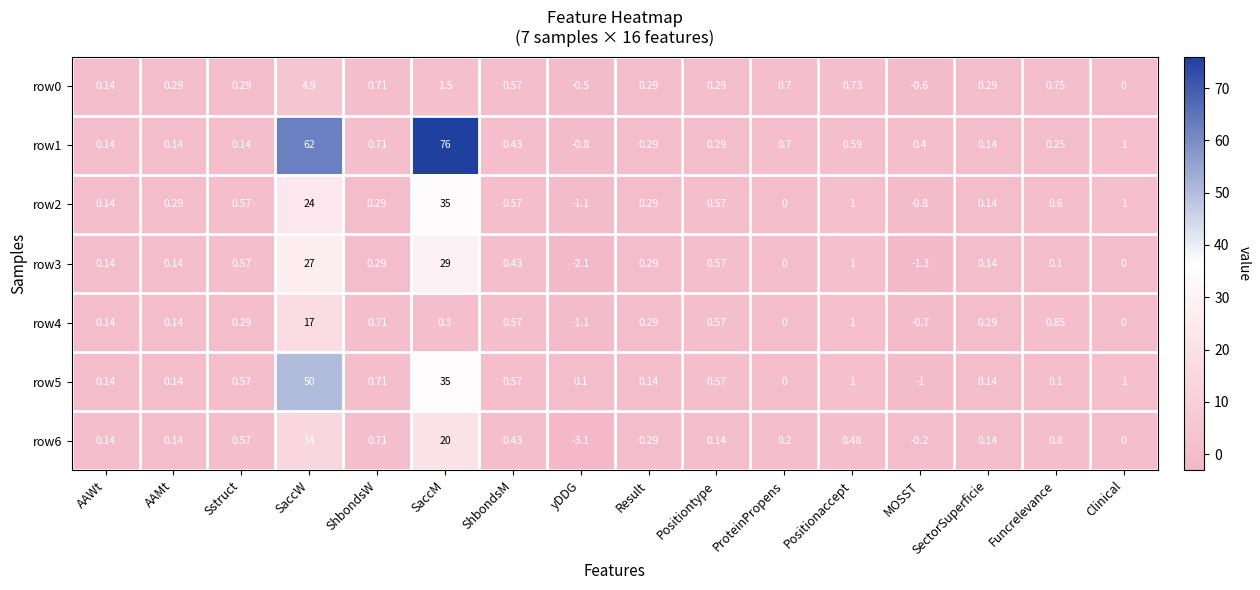

At which label does row4 reach its peak?

SaccW